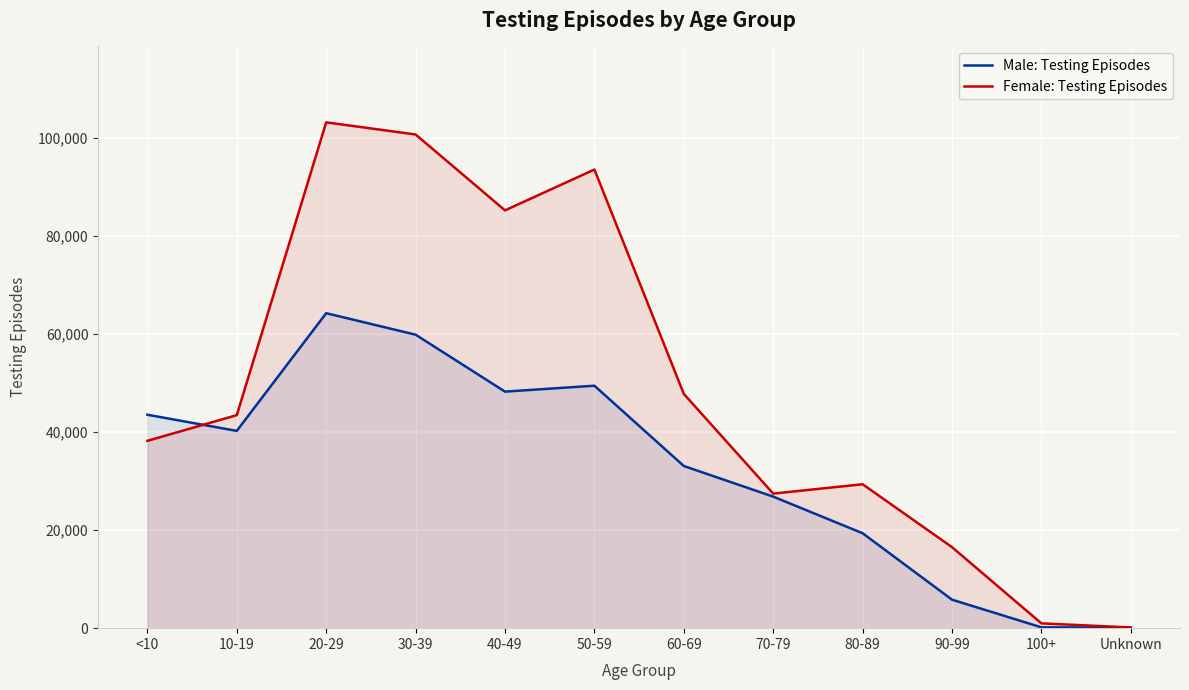

Which series changed the most between 10-19 and 70-79?

Female: Testing Episodes